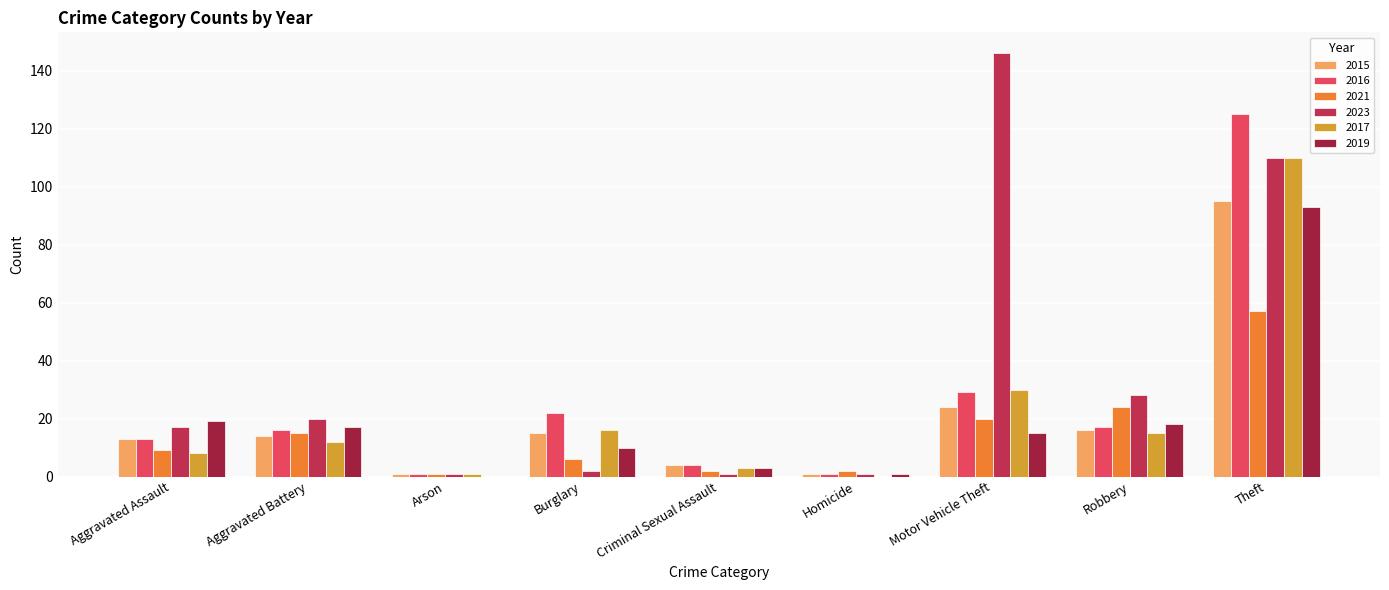

The 2023 series shows 1 at Homicide. True or false?

True